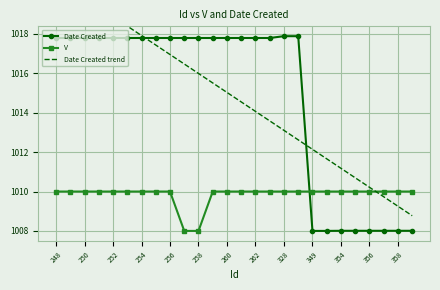

After their last crossing, which series has the higher values: Date Created trend or Date Created?

Date Created trend